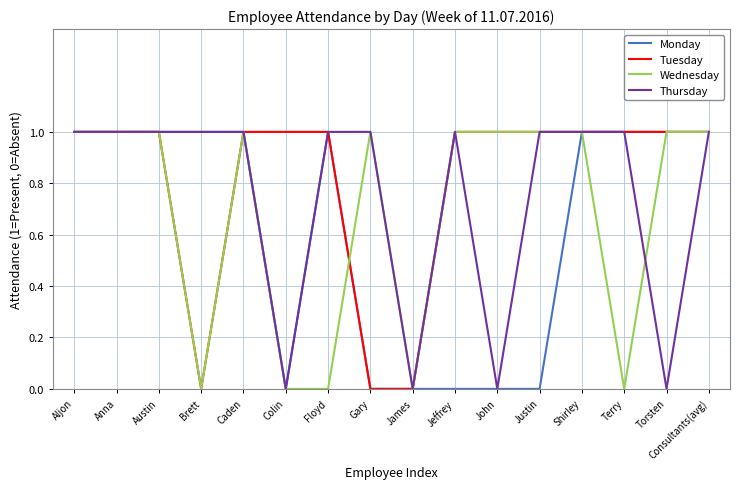

The Thursday series shows 1 at Austin. True or false?

True